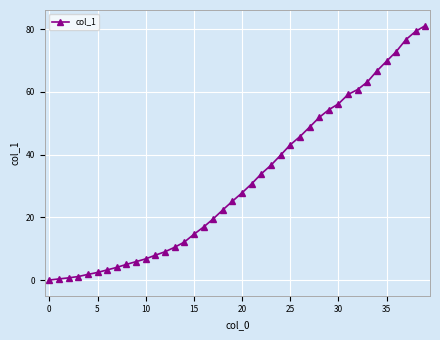

What is the maximum value shown in the chart?

81.1